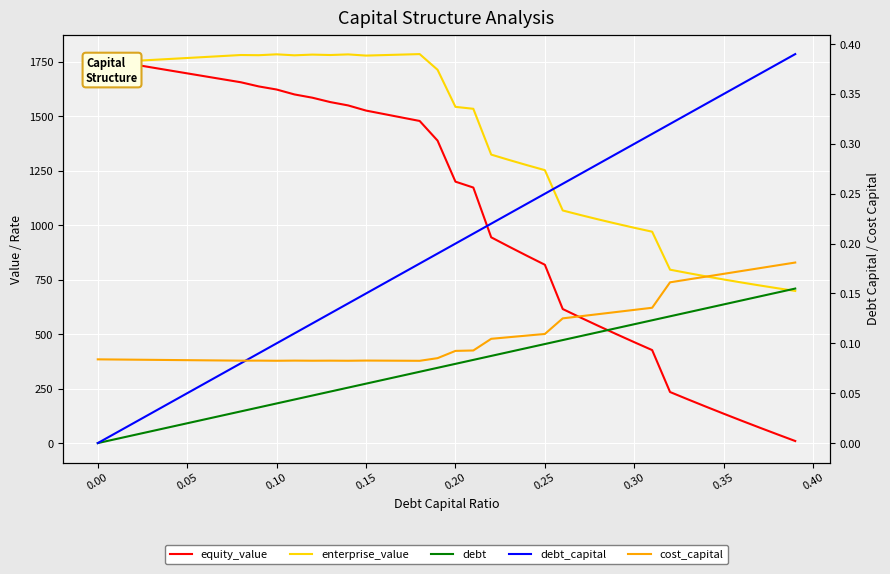

True or false: cost_capital has more than 0 interior local peaks.

True